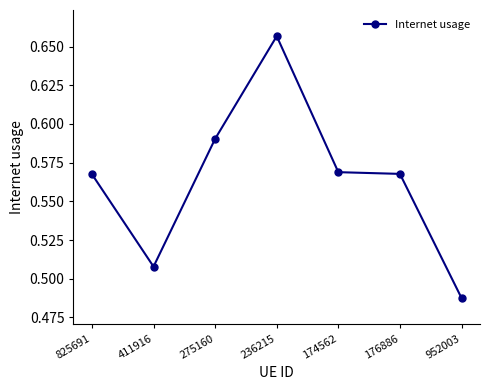

What is the difference between the maximum and minimum values?

0.2